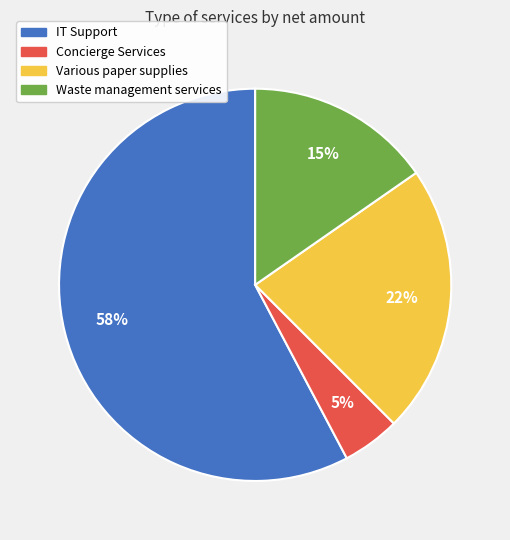

Is it true that IT Support is 71% of the pie?

False